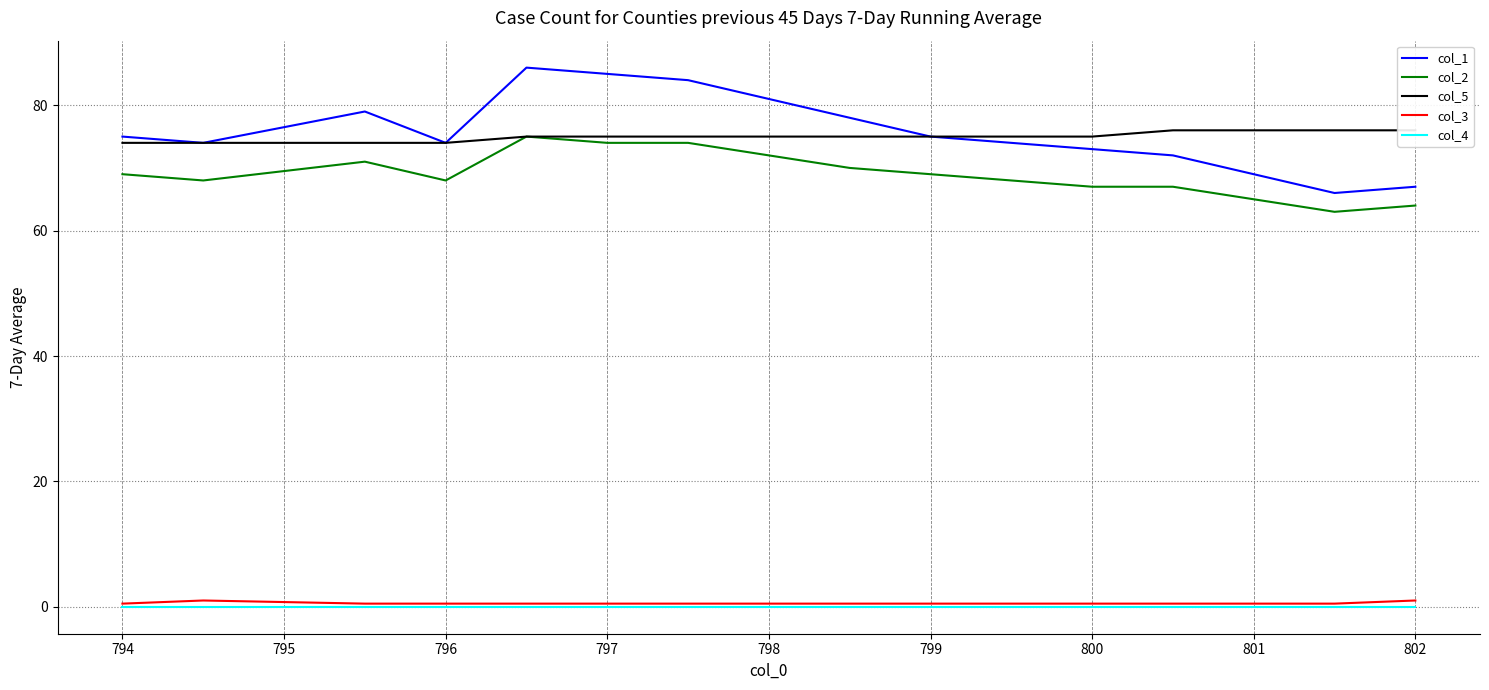

True or false: col_2 and col_4 intersect in this chart.

False